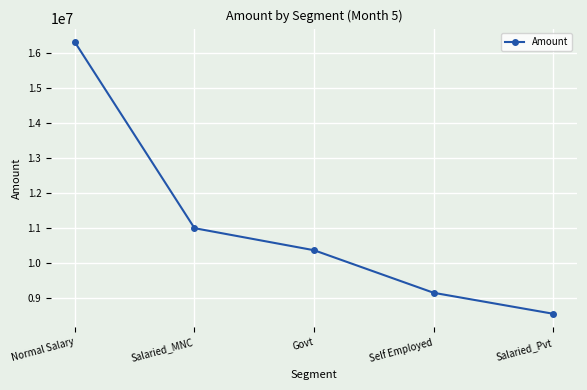

How many data points are less than 10365033?

2